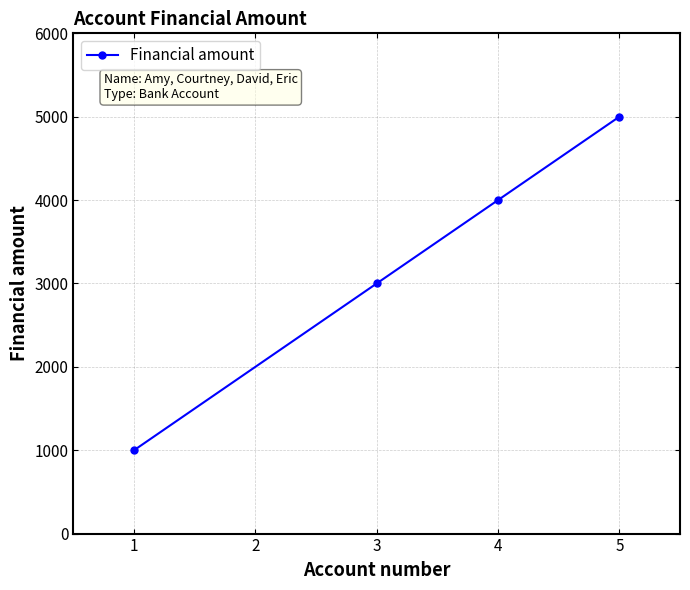

Between 1 and 3, which is larger?

3